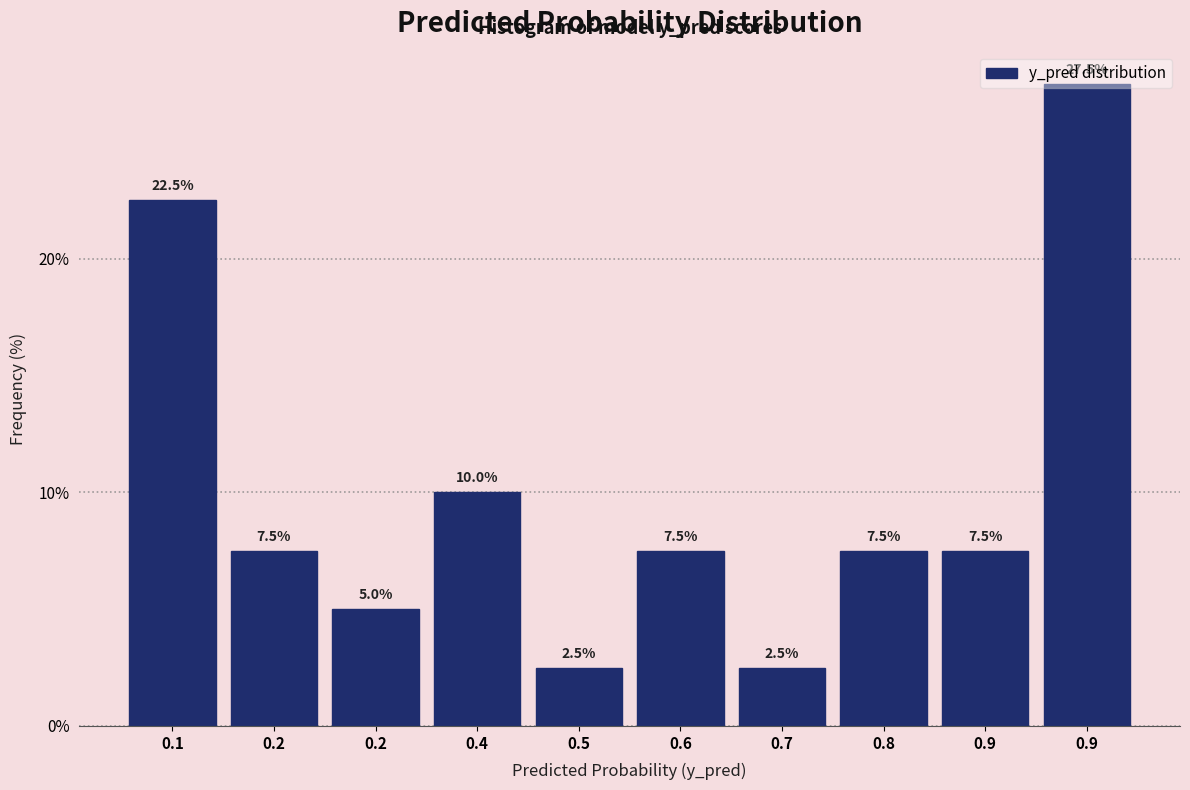

Count the number of values greater than 7.

7